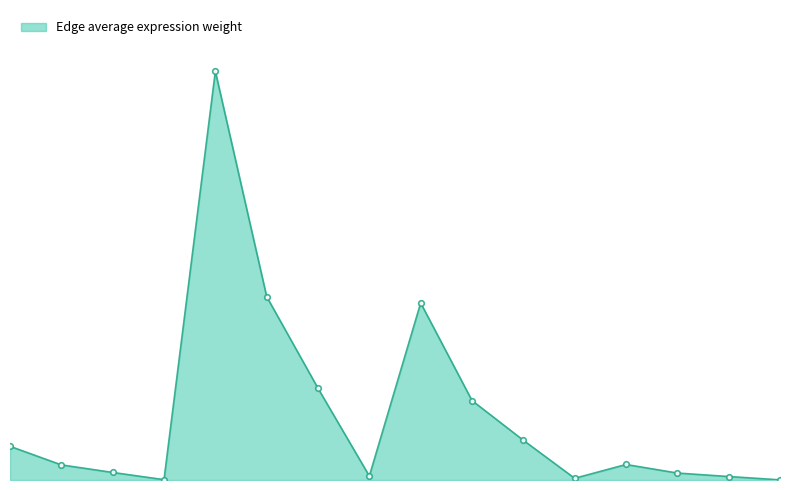

List the labels in order of value, largest first.

FAPs->ECs, FAPs->FAPs, MuSCs->ECs, FAPs->MuSCs, MuSCs->FAPs, MuSCs->MuSCs, ECs->ECs, Resolving-Mac->ECs, ECs->FAPs, ECs->MuSCs, Resolving-Mac->FAPs, FAPs->Resolving-Mac, Resolving-Mac->MuSCs, MuSCs->Resolving-Mac, ECs->Resolving-Mac, Resolving-Mac->Resolving-Mac